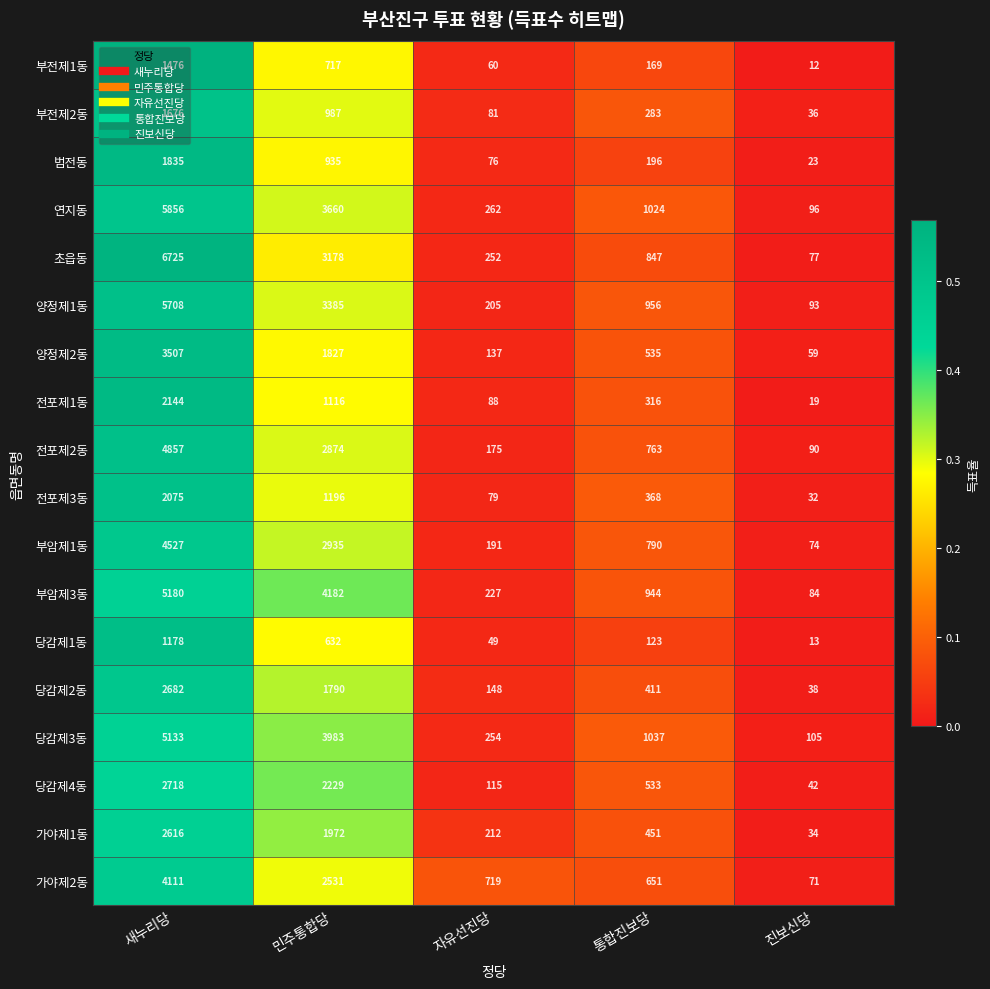

Which series has the largest total across all categories?

초읍동